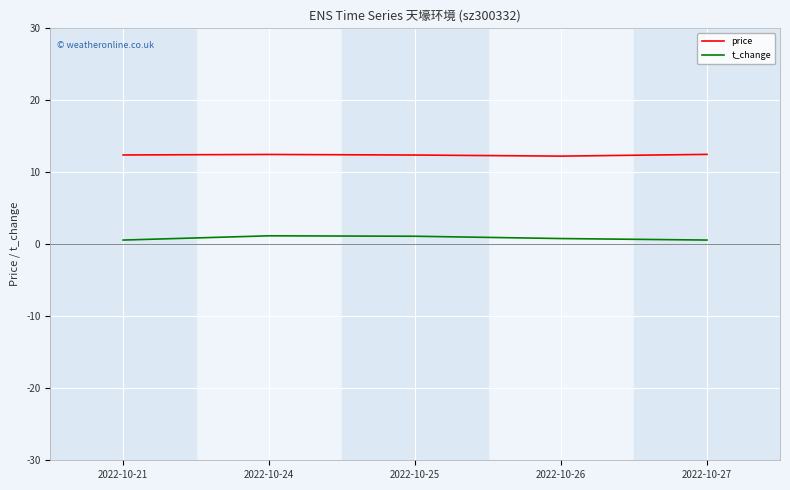

True or false: t_change and price intersect in this chart.

False